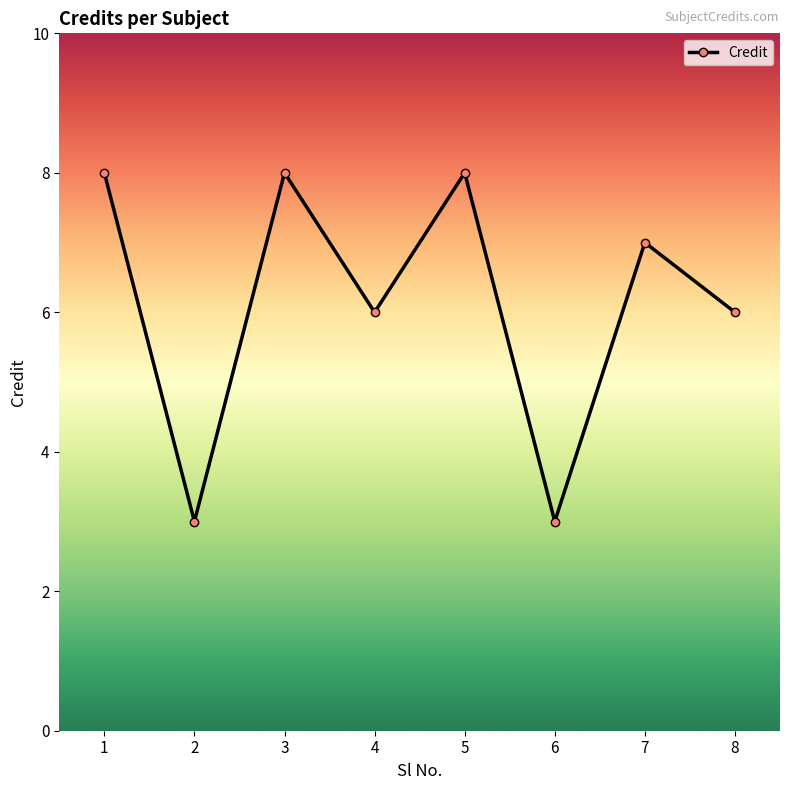

Approximately how many times larger is the value at 4 compared to 3?

0.8